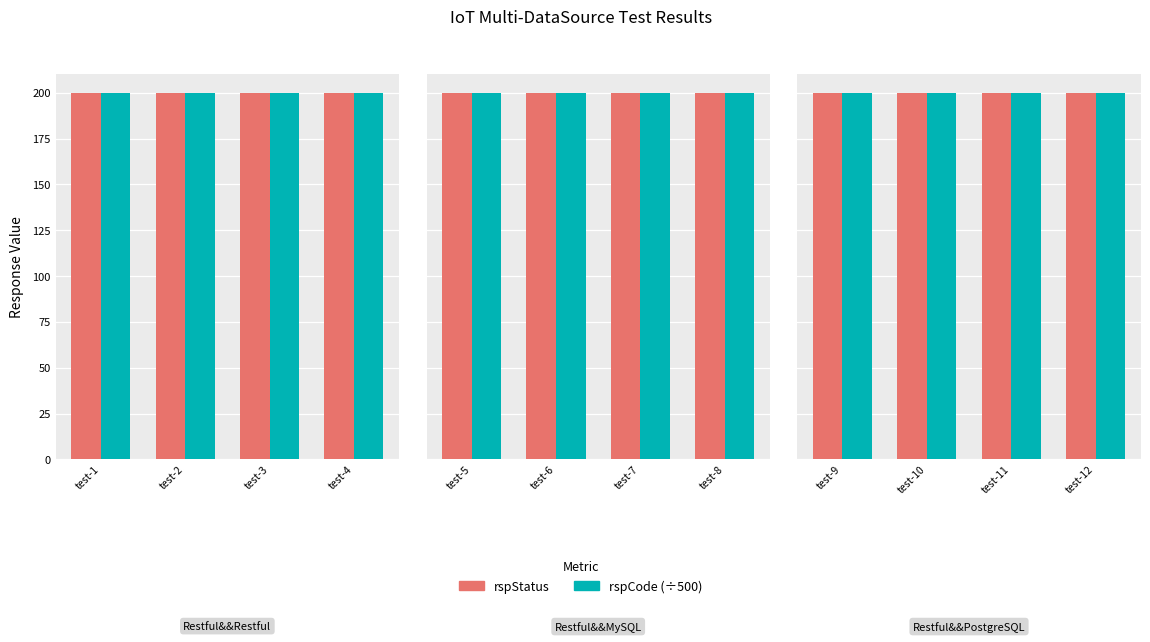

The value of rspCode at test-7 is 138683. True or false?

False